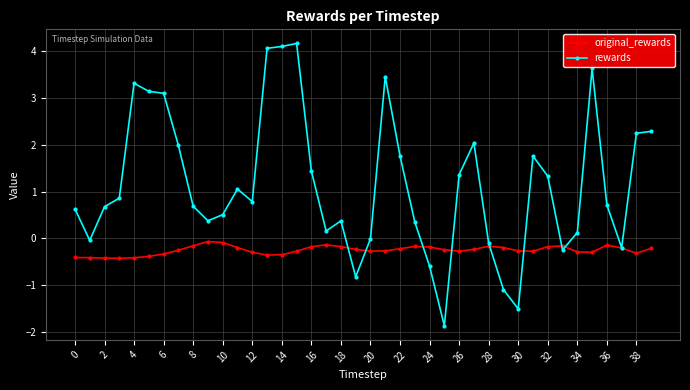

Rank the series by their average value, from lowest to highest.

original_rewards, rewards